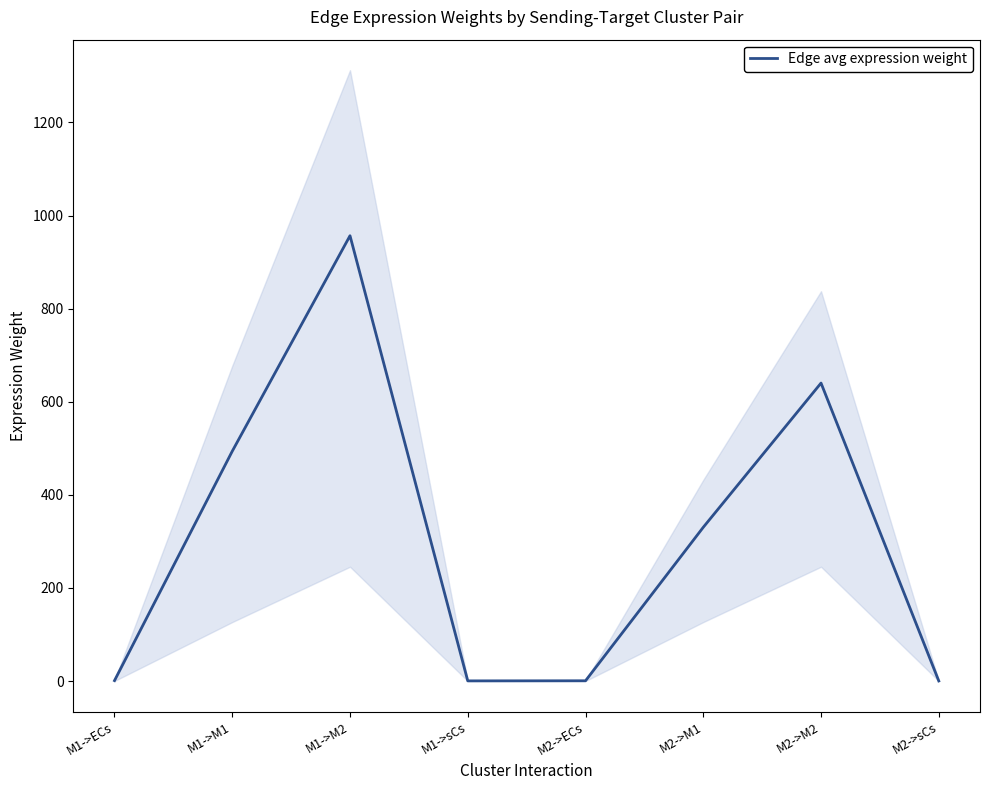

At which category does the chart reach its minimum across all series?

M2->sCs